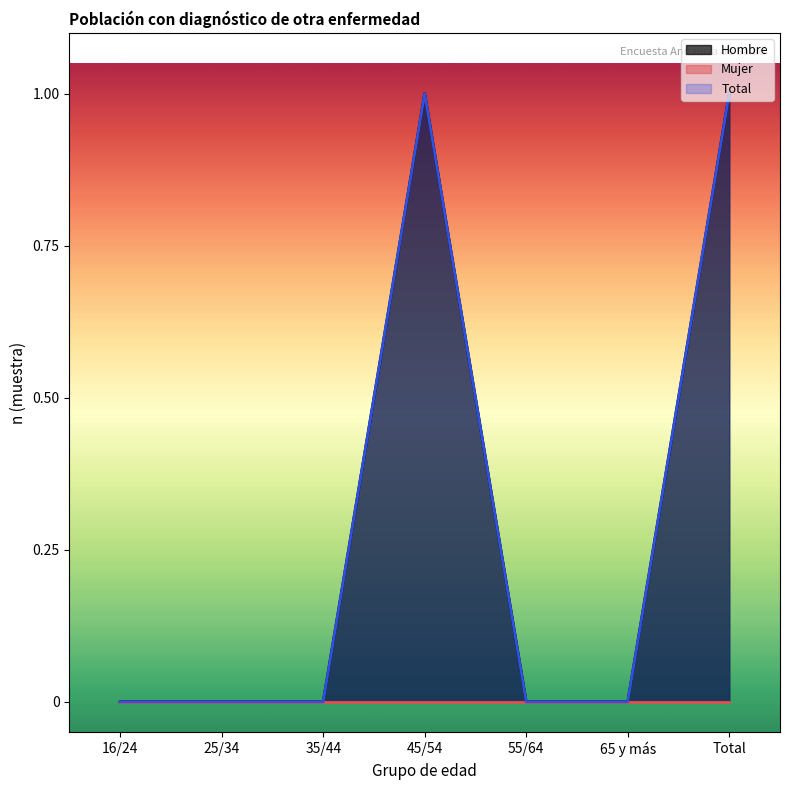

Rank the categories by Total n(muestra) value from highest to lowest.

45/54, Total, 16/24, 25/34, 35/44, 55/64, 65 y más